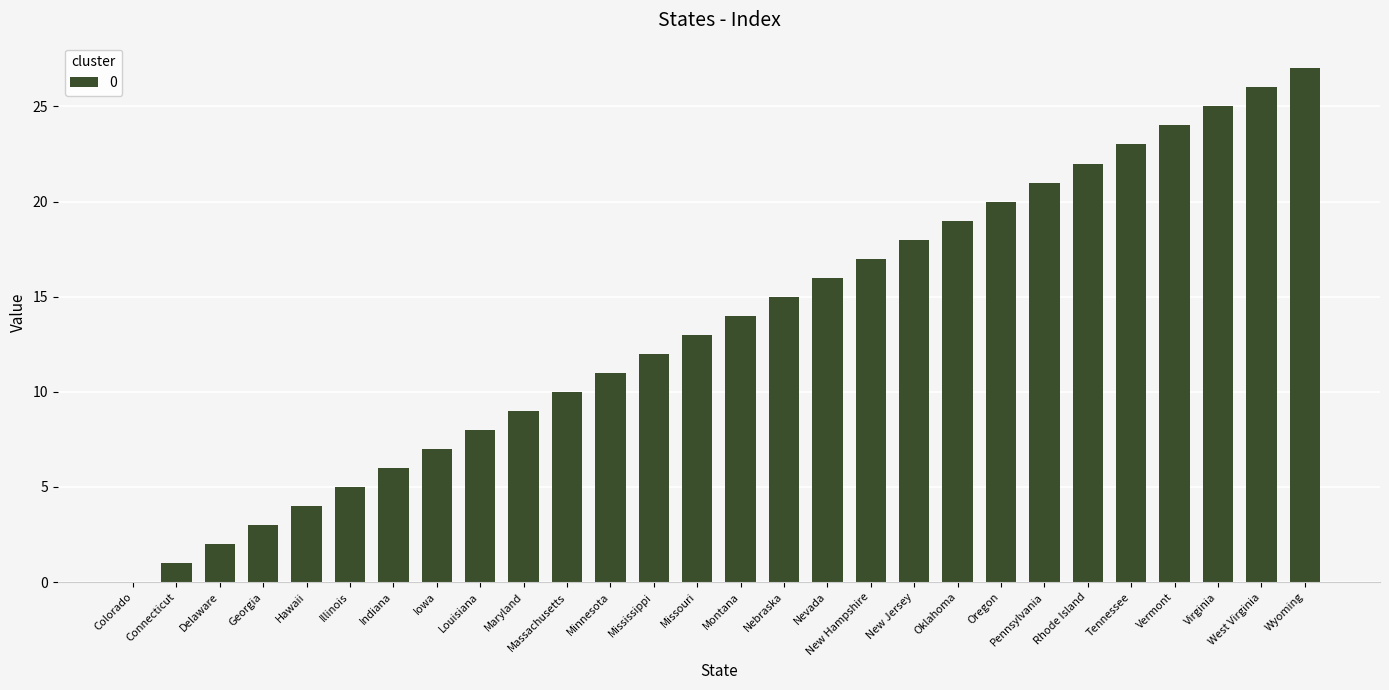

At which label is the value closest to 13?

Missouri